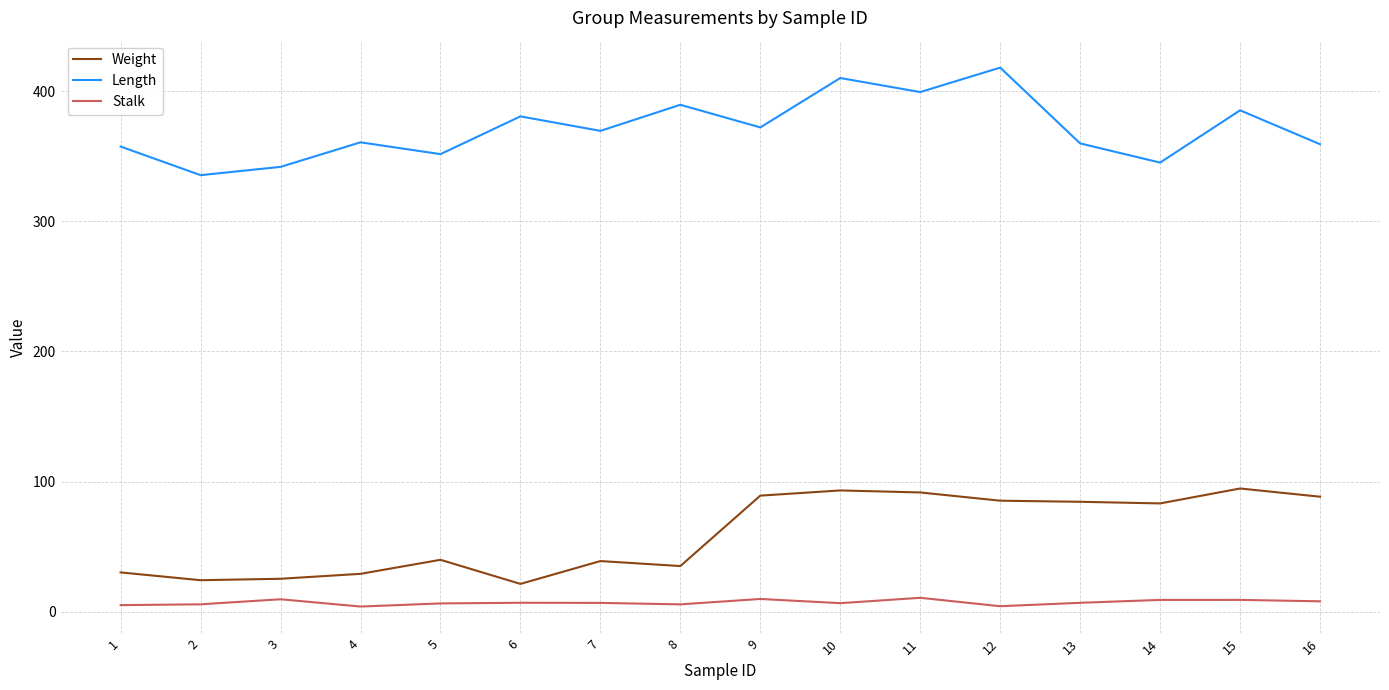

What is the maximum value for Stalk?

10.7